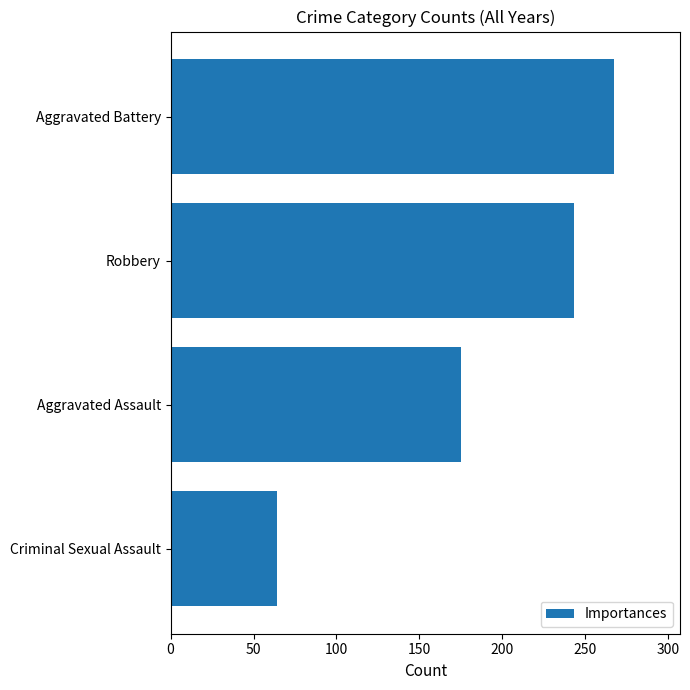

What is the difference between the second highest and minimum values?

179